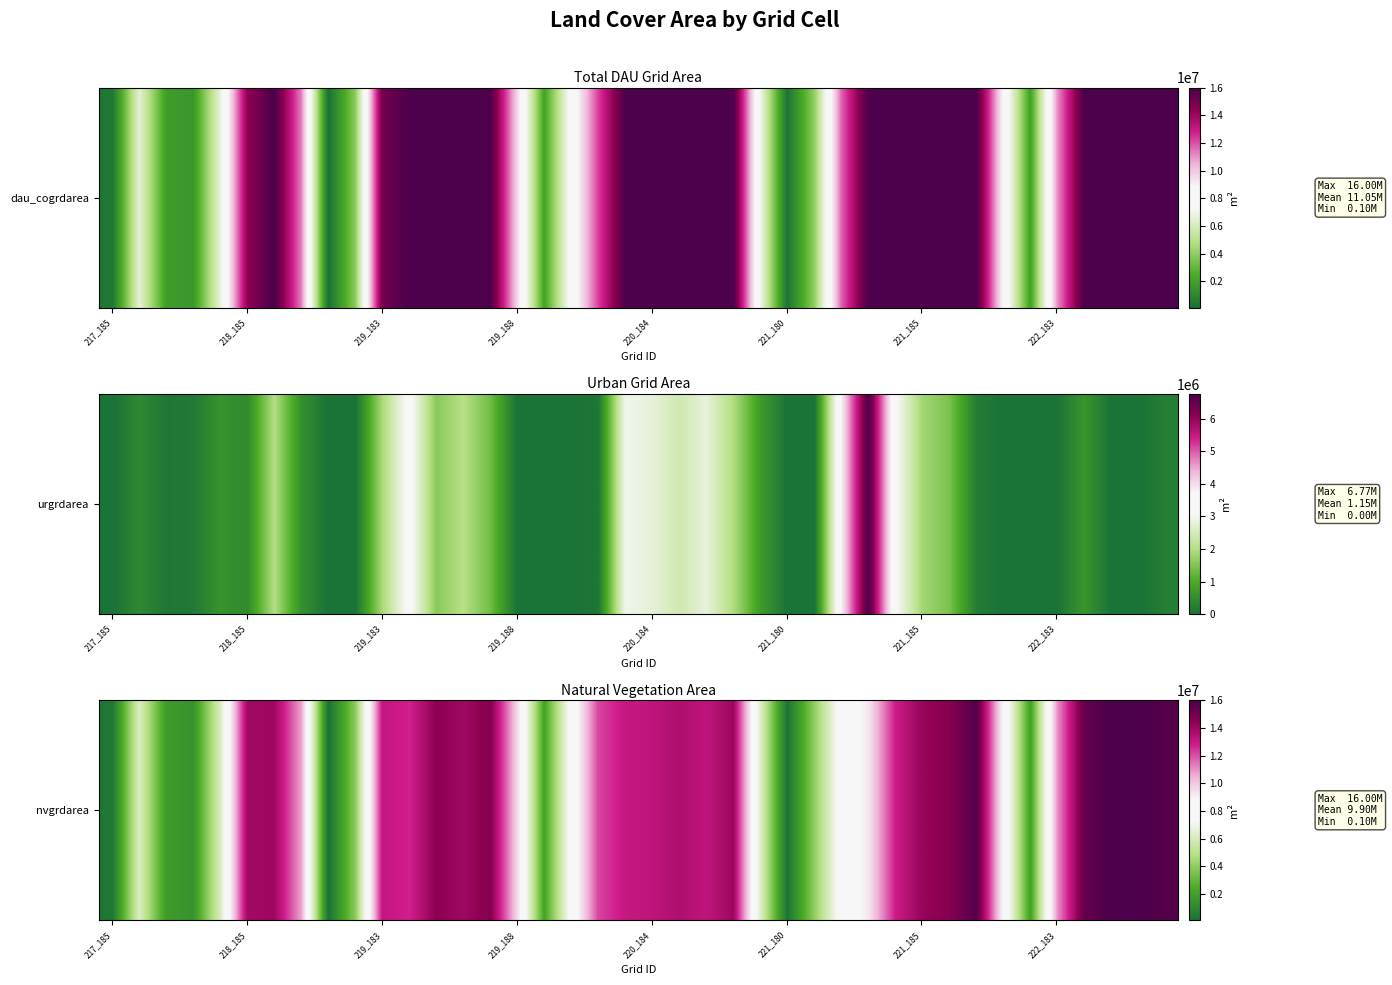

True or false: the data shows 14419800 at 12.

True